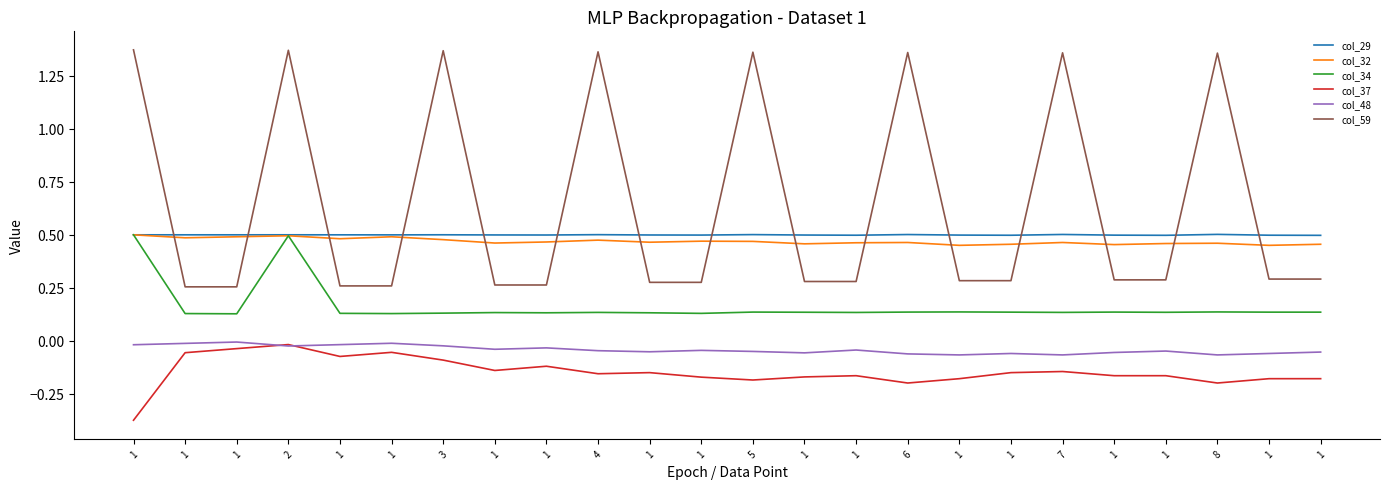

The col_48 series shows -0.0 at 1. True or false?

True